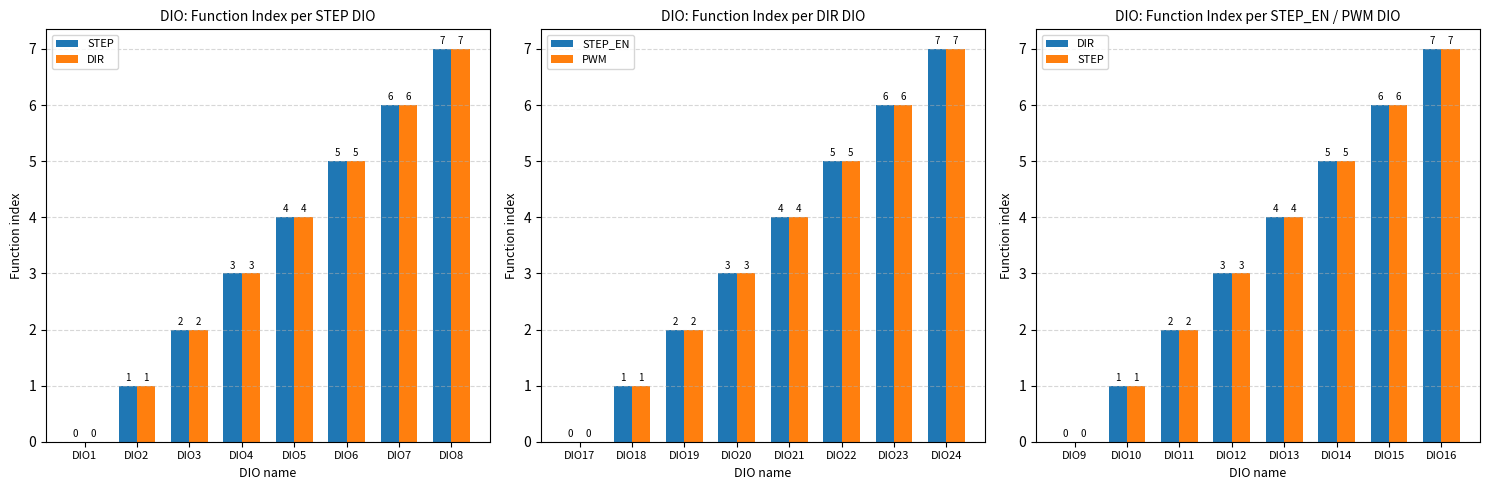

What is the average value of the STEP series?

4